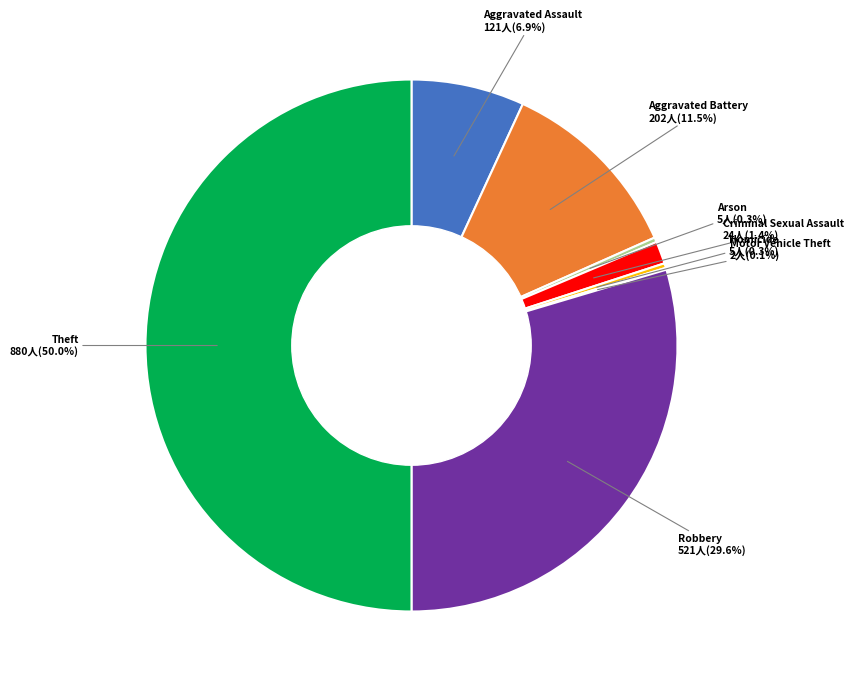

Rank the categories by value from highest to lowest.

Theft, Robbery, Aggravated Battery, Aggravated Assault, Criminal Sexual Assault, Arson, Homicide, Motor Vehicle Theft